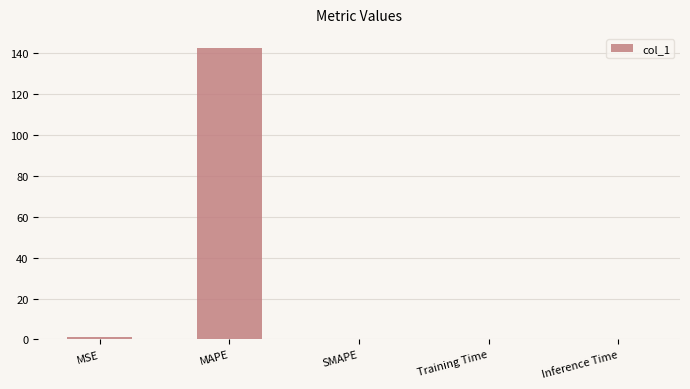

Between SMAPE and MSE, which is larger?

MSE